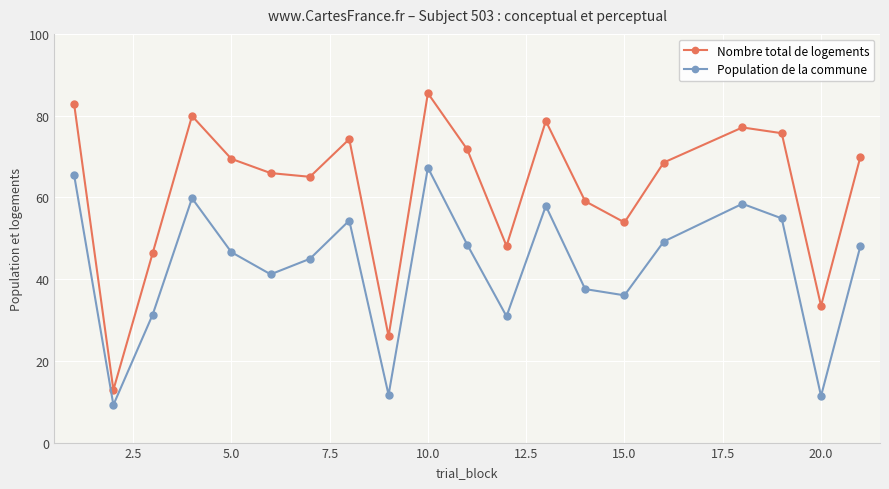

What is the difference between the maximum and minimum values in the Population de la commune series?

58.0